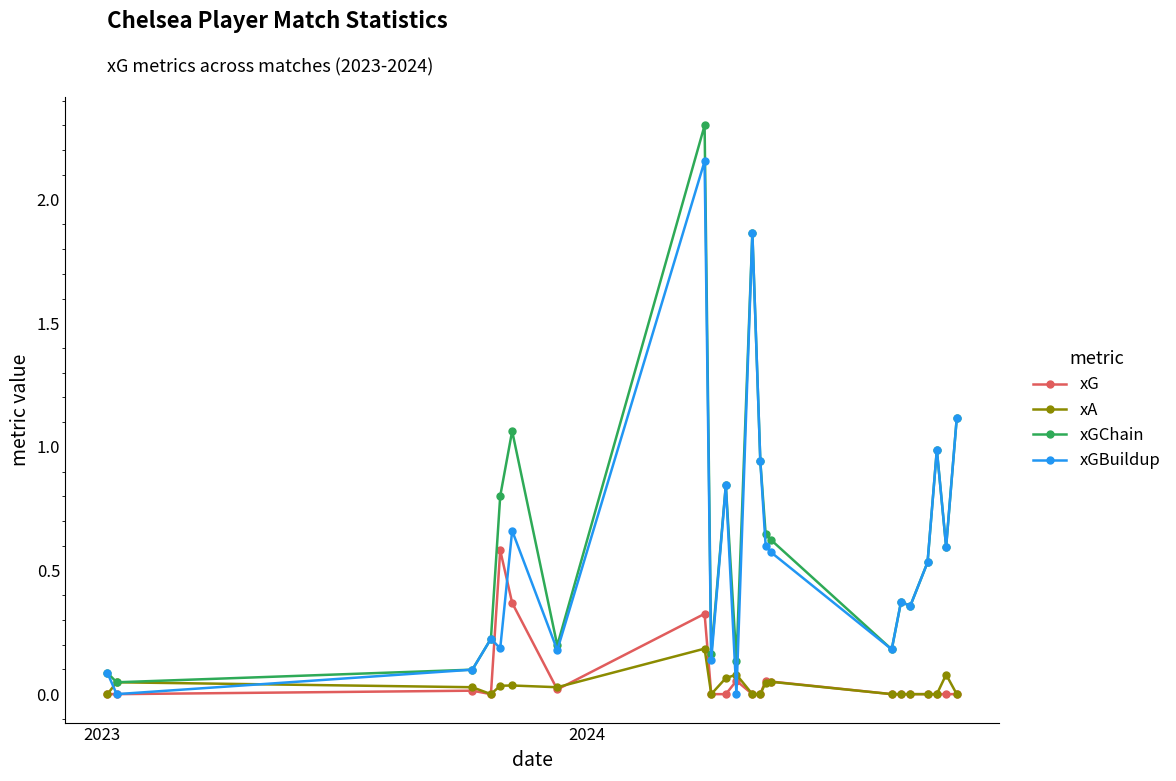

Which series has the largest range (max minus min)?

xGChain